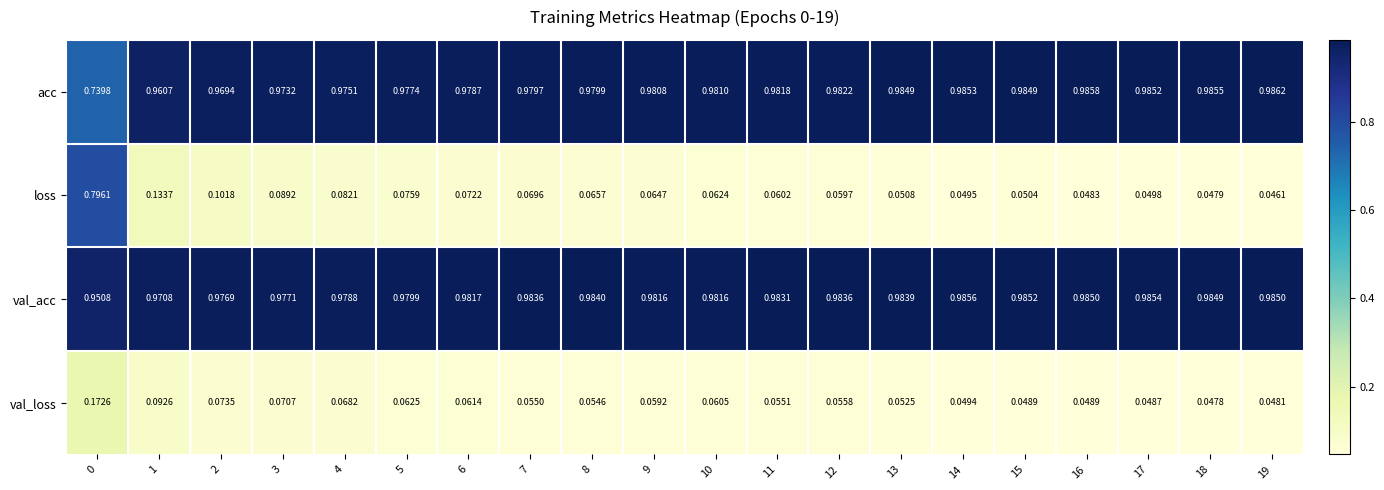

Which series has the largest total across all categories?

val_acc